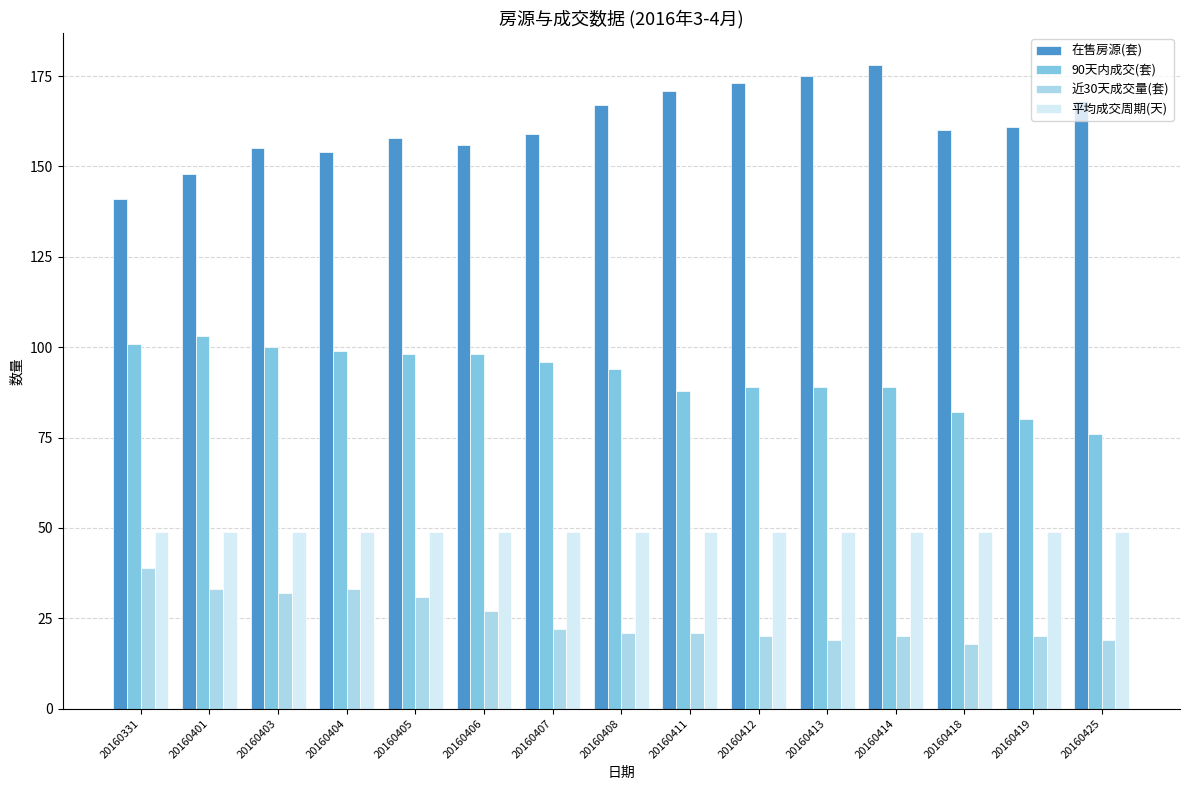

Reading left to right, extract all data points from this chart.

在售房源(套): 141	148	155	154	158	156	159	167	171	173	175	178	160	161	168
90天内成交(套): 101	103	100	99	98	98	96	94	88	89	89	89	82	80	76
近30天成交量(套): 39	33	32	33	31	27	22	21	21	20	19	20	18	20	19
平均成交周期(天): 49	49	49	49	49	49	49	49	49	49	49	49	49	49	49